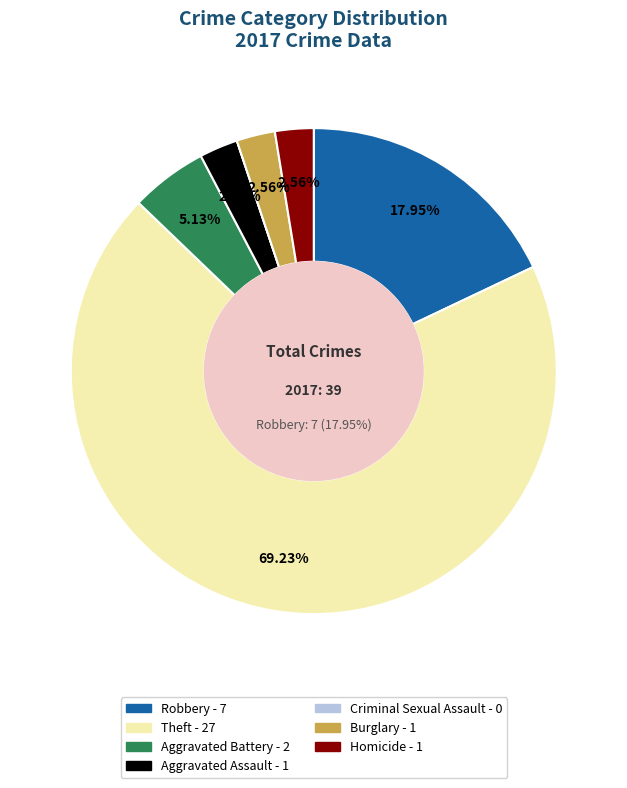

Is it true that Homicide is 3% of the pie?

True